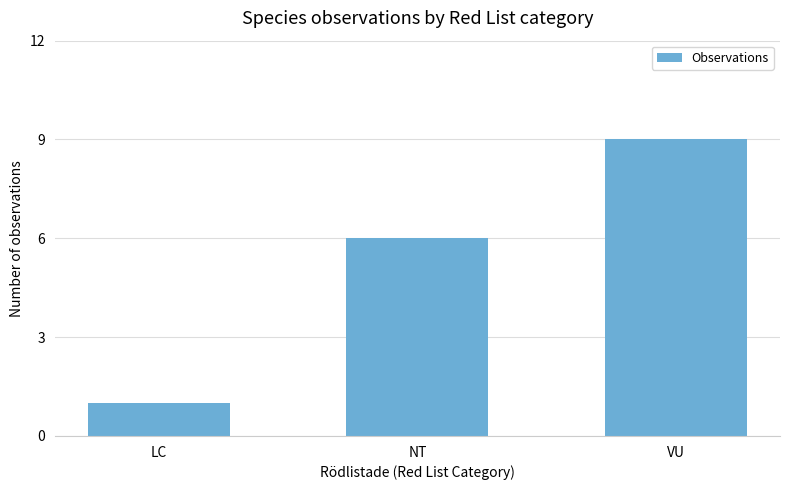

What is the difference between the values at LC and VU?

8